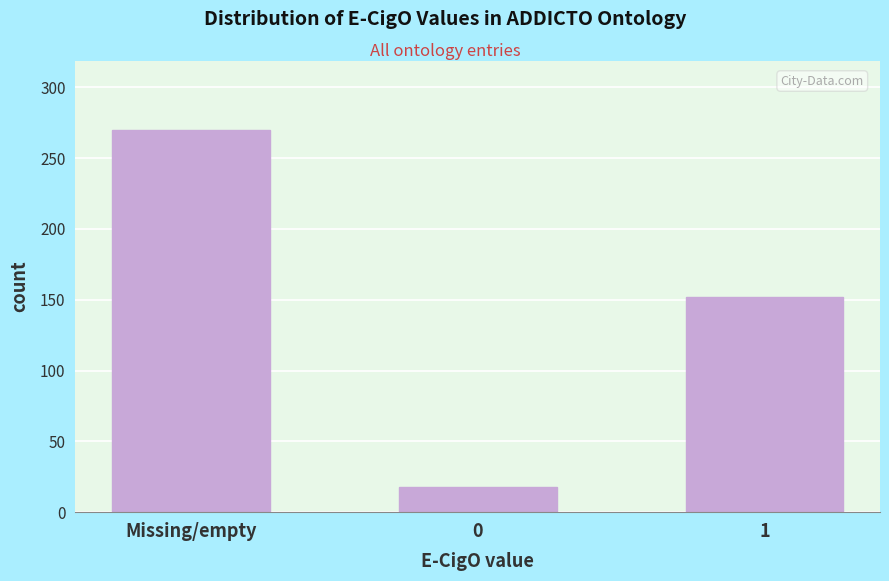

Reading left to right, extract all data points from this chart.

270	18	152